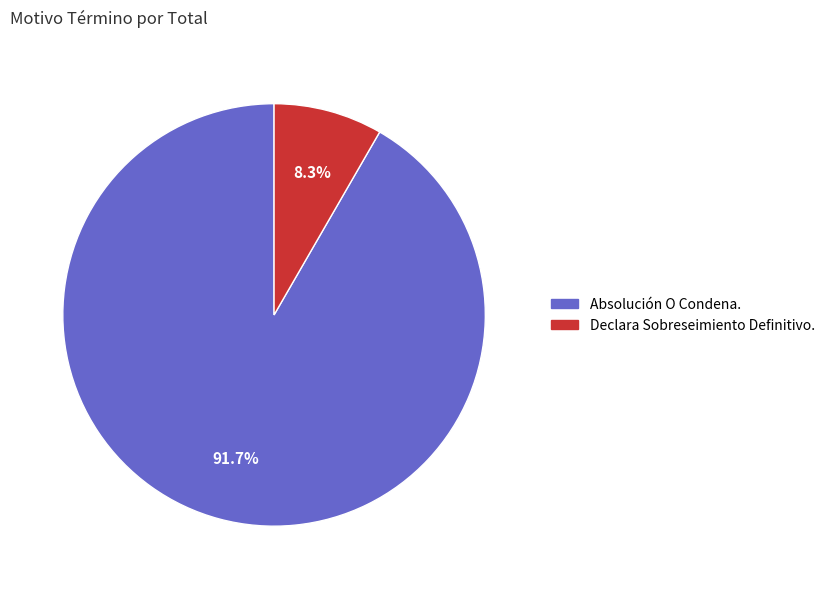

To the nearest percent, what percentage of the pie is Absolución O Condena.?

92%